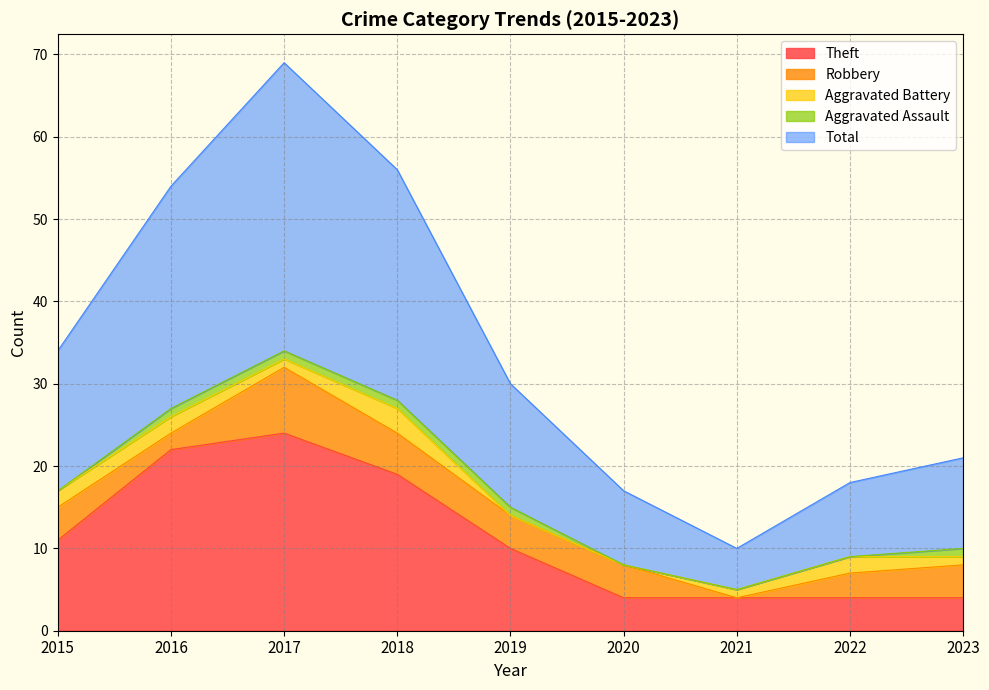

Which series has the widest spread of values?

Total